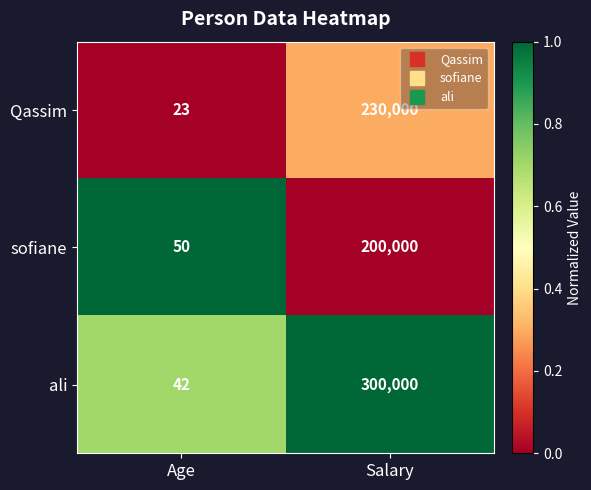

True or false: sofiane has a value of 83542 at Salary.

False